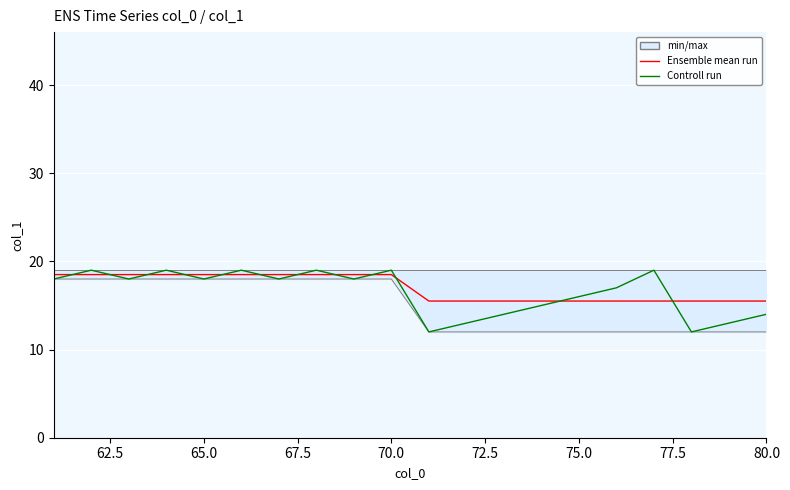

What is the minimum value for Ensemble mean run?

15.5